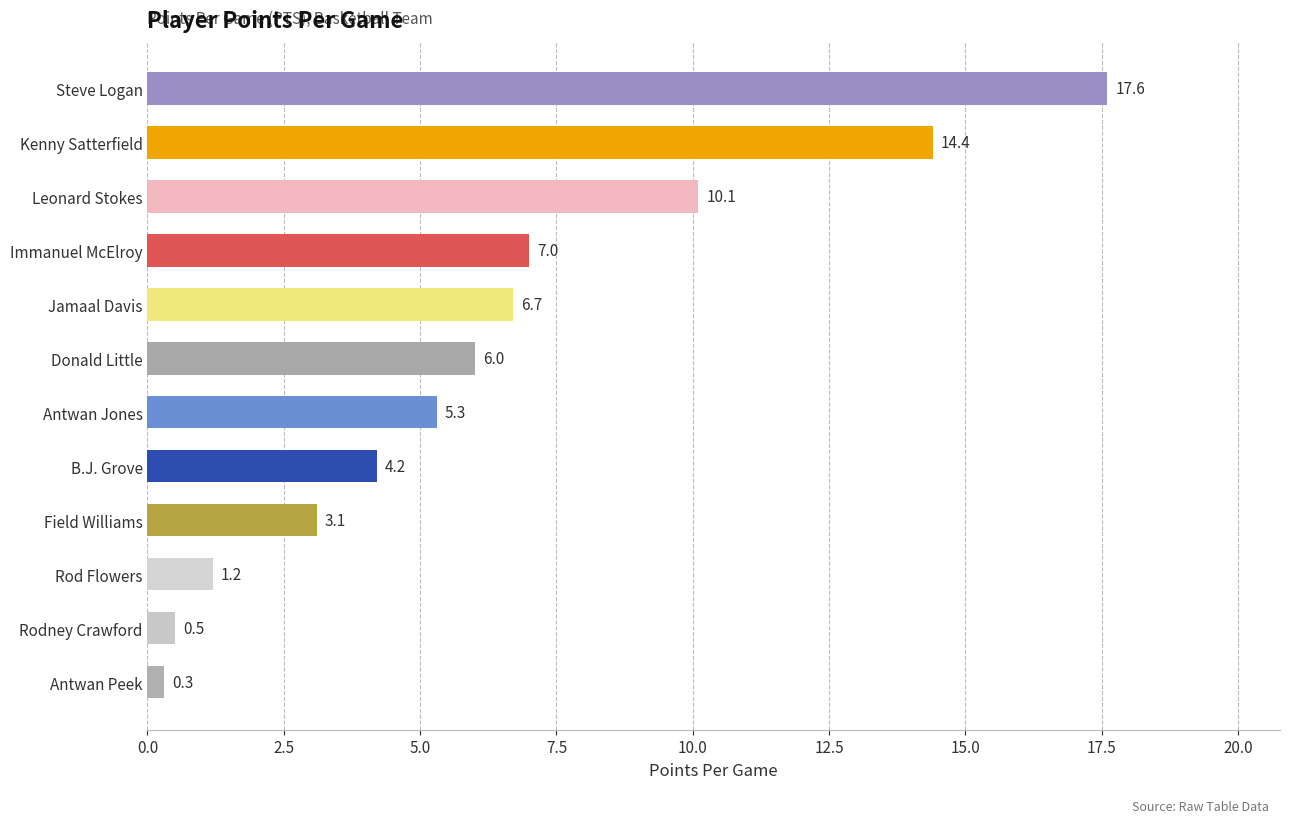

Reading top to bottom, extract all data points from this chart.

Steve Logan=17.6	Kenny Satterfield=14.4	Leonard Stokes=10.1	Immanuel McElroy=7.0	Jamaal Davis=6.7	Donald Little=6.0	Antwan Jones=5.3	B.J. Grove=4.2	Field Williams=3.1	Rod Flowers=1.2	Rodney Crawford=0.5	Antwan Peek=0.3